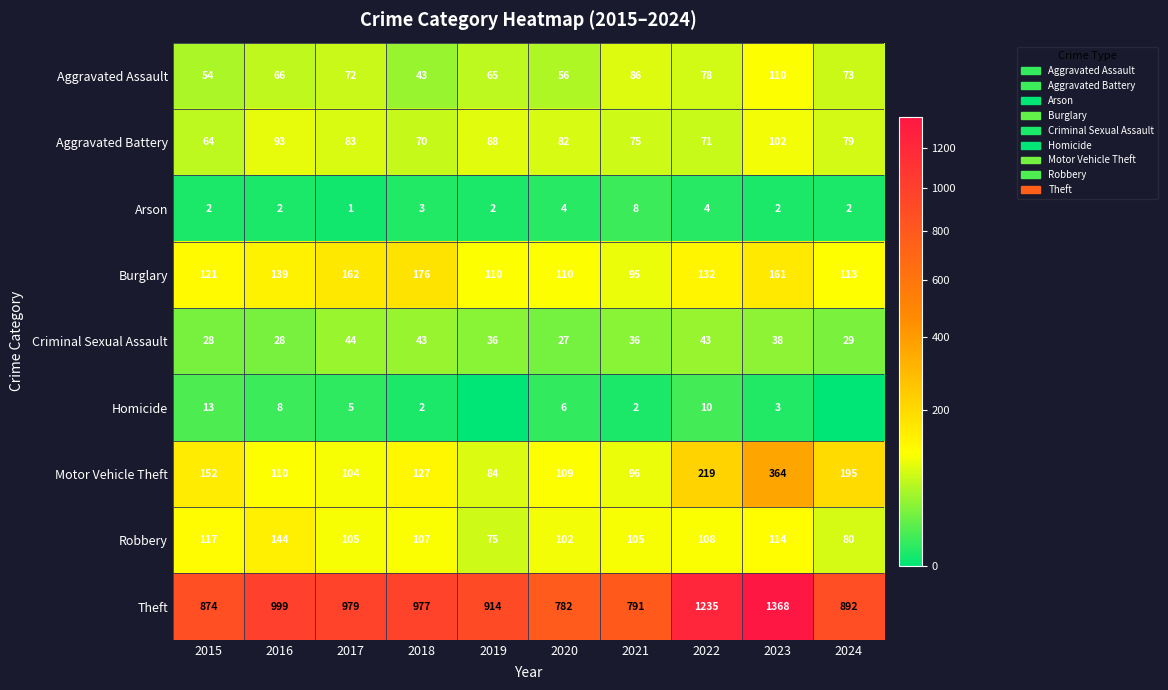

What is the difference between the Homicide values at 2017 and 2021?

3